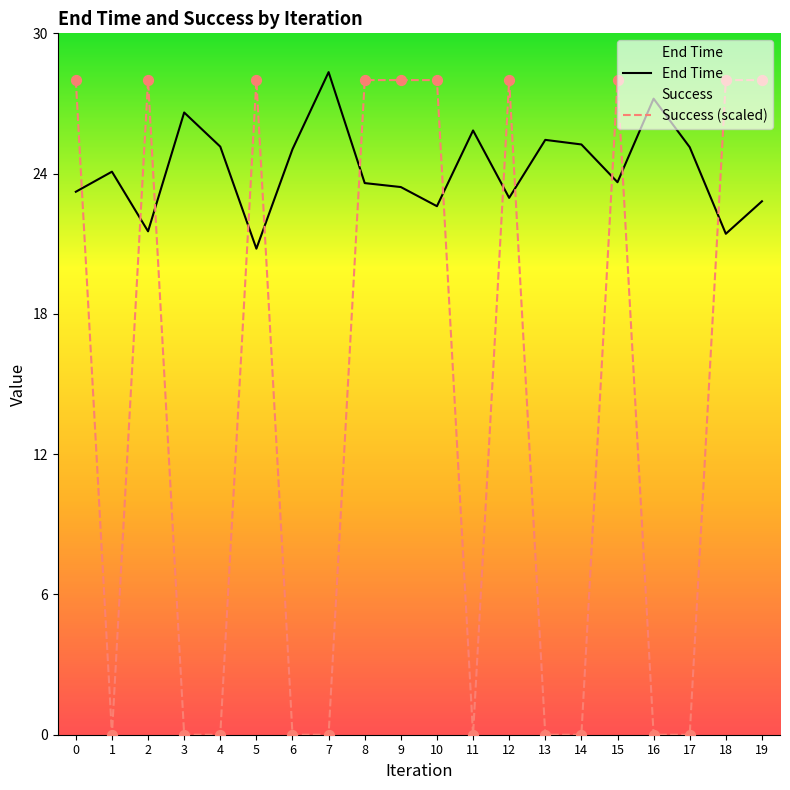

At which category is the sum across all series the highest?

15